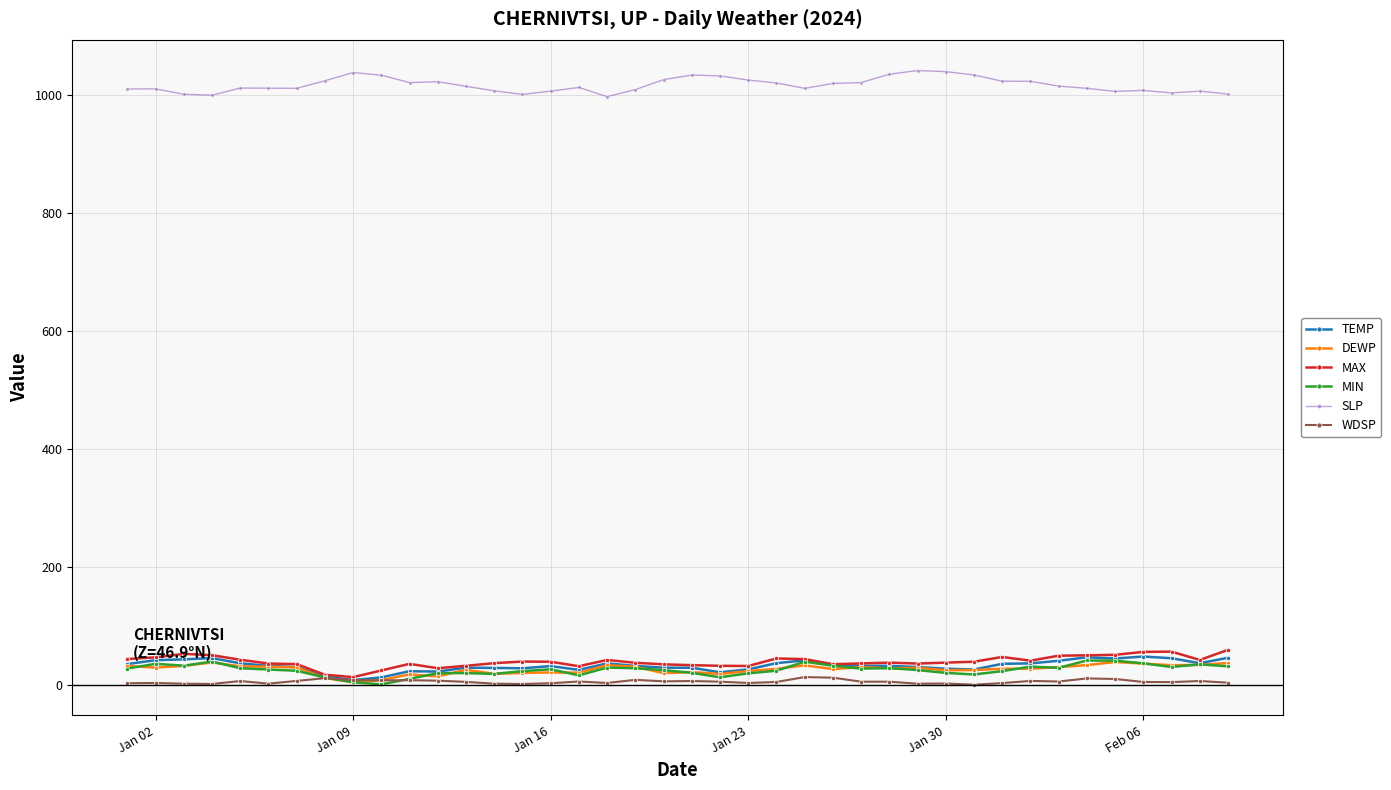

Which series has the largest total across all categories?

SLP